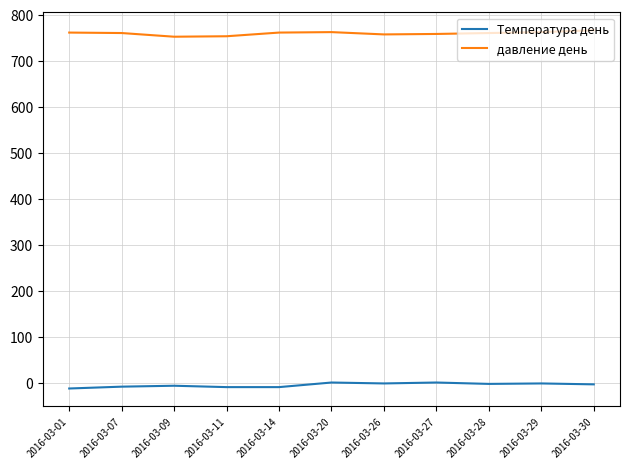

True or false: давление день and Температура день cross at least once.

False